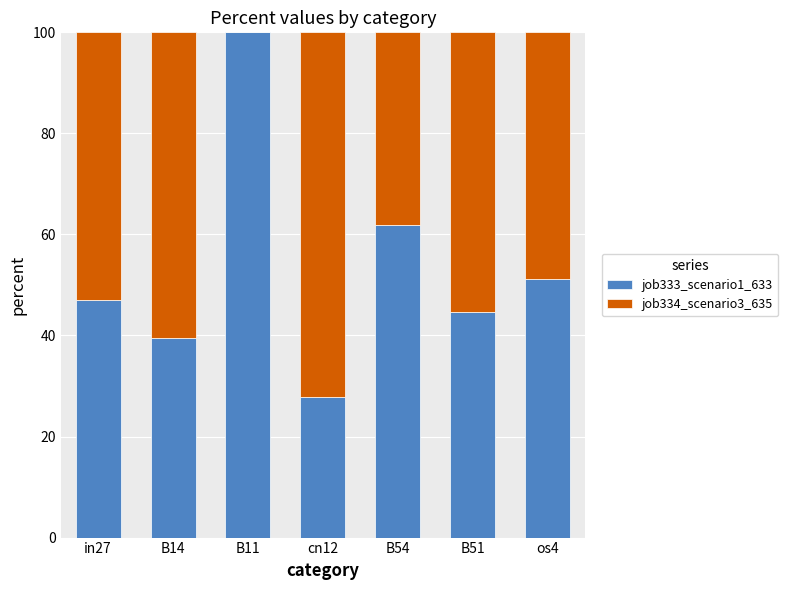

Which category has the highest value in the job333_scenario1_633 series?

B11